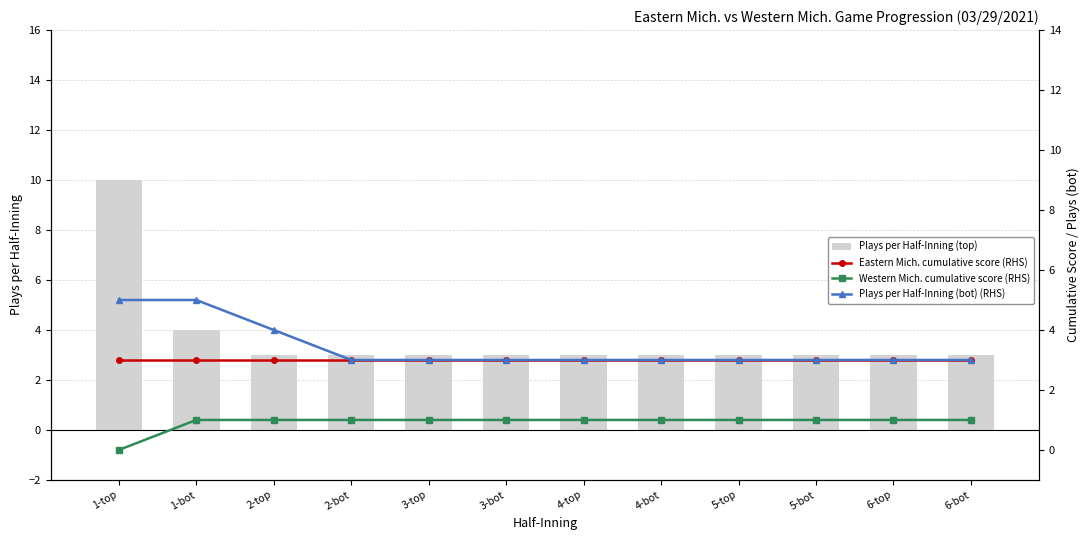

Which label corresponds to the largest value in the chart?

1-top